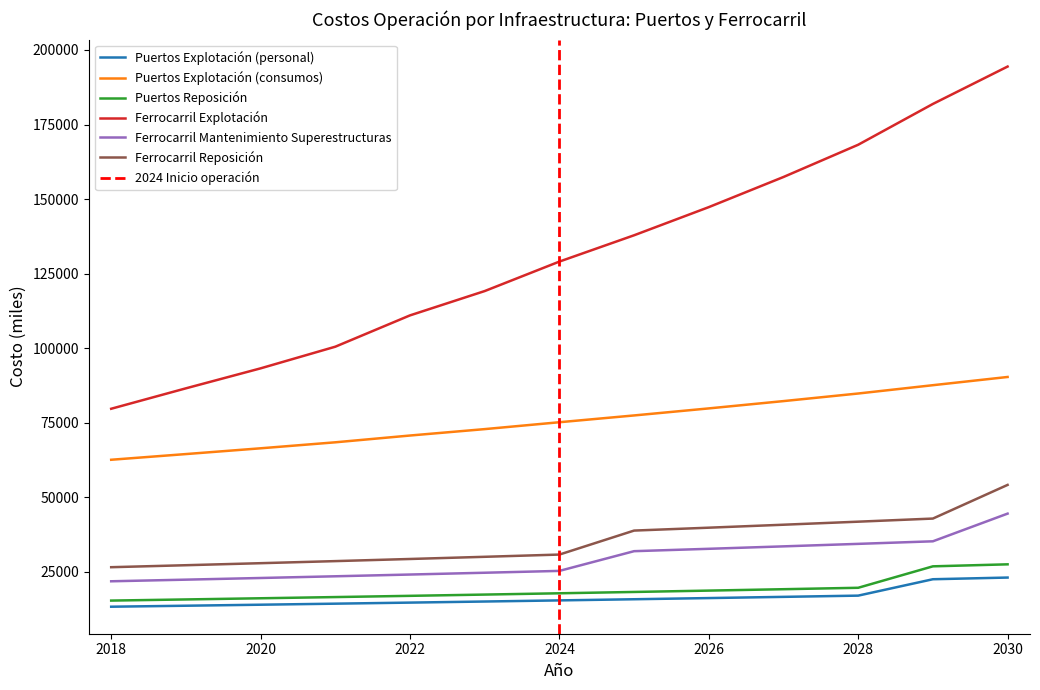

What is the highest value of the Ferrocarril Reposición series?

54130